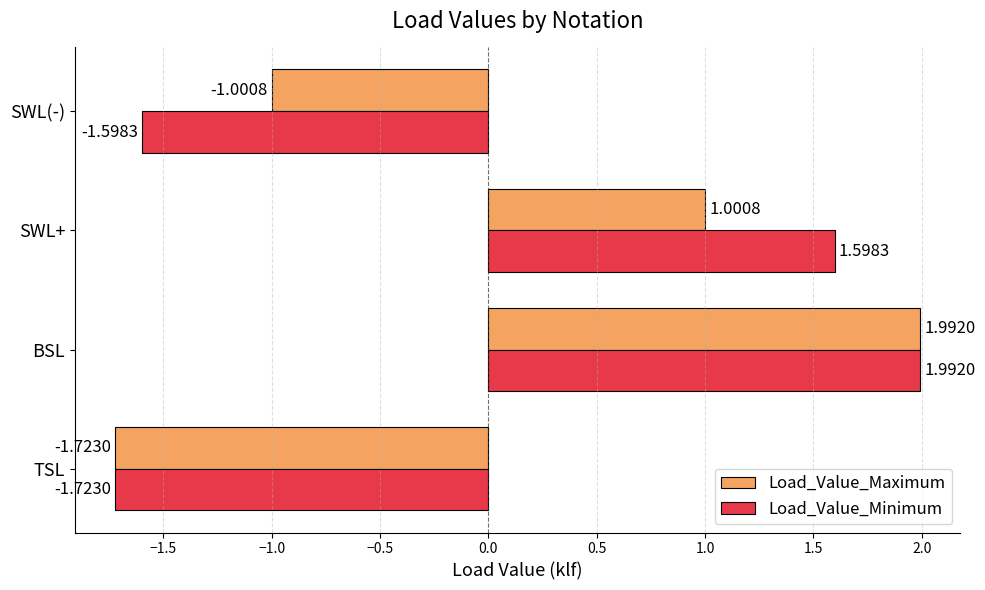

What is the total value across all series at SWL(-)?

-2.6